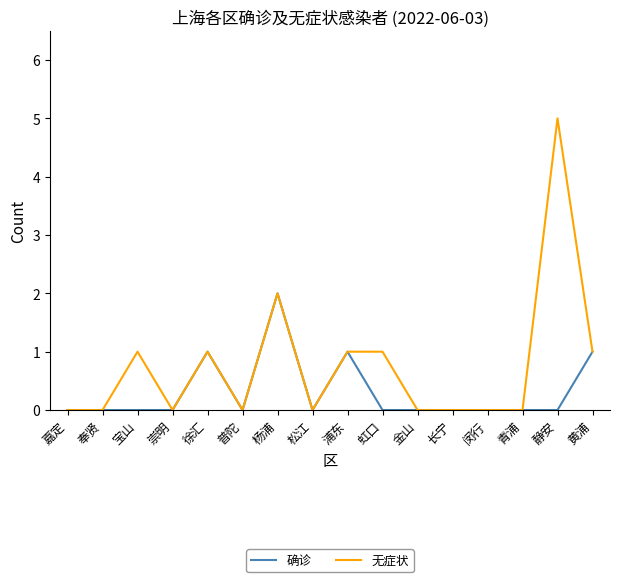

Reading left to right, list all the values displayed in this chart.

确诊: 0	0	0	0	1	0	2	0	1	0	0	0	0	0	0	1
无症状: 0	0	1	0	1	0	2	0	1	1	0	0	0	0	5	1